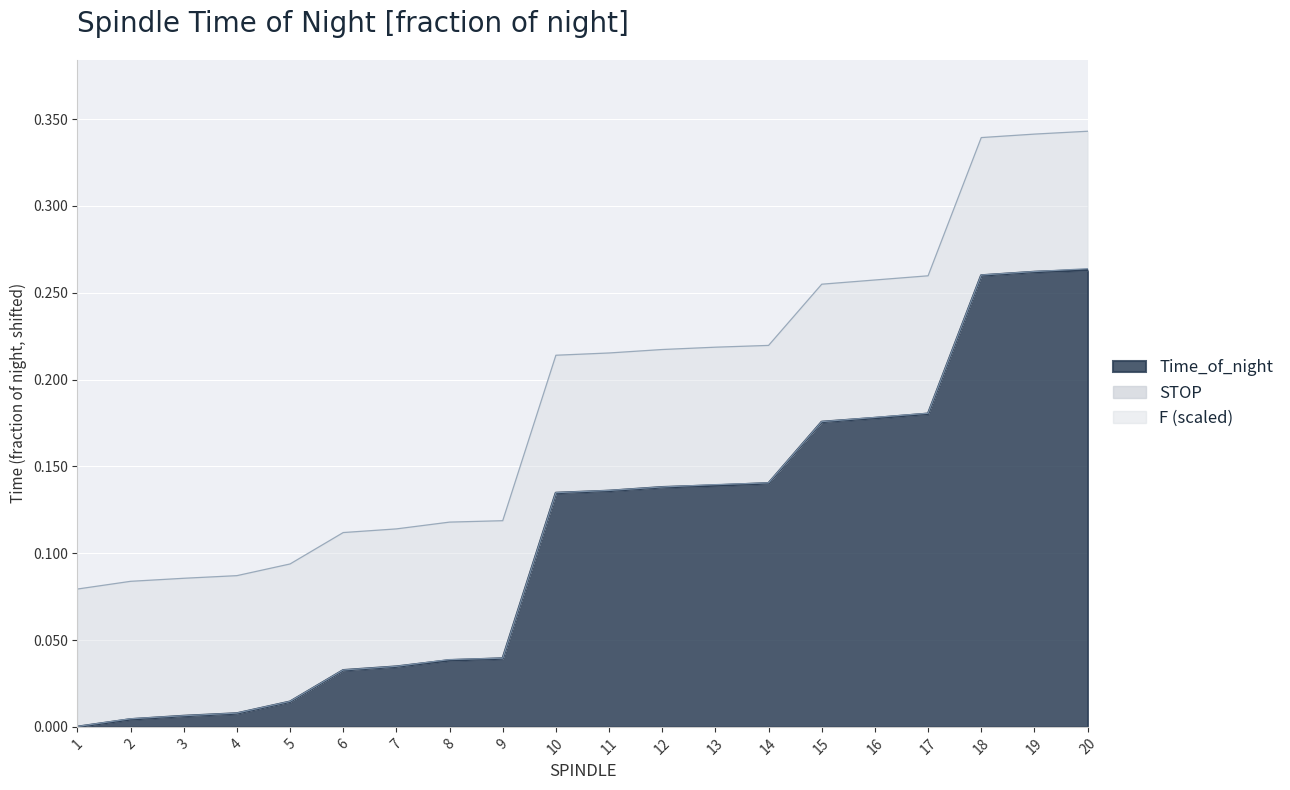

True or false: STOP has a value of 0.0 at 5.

True